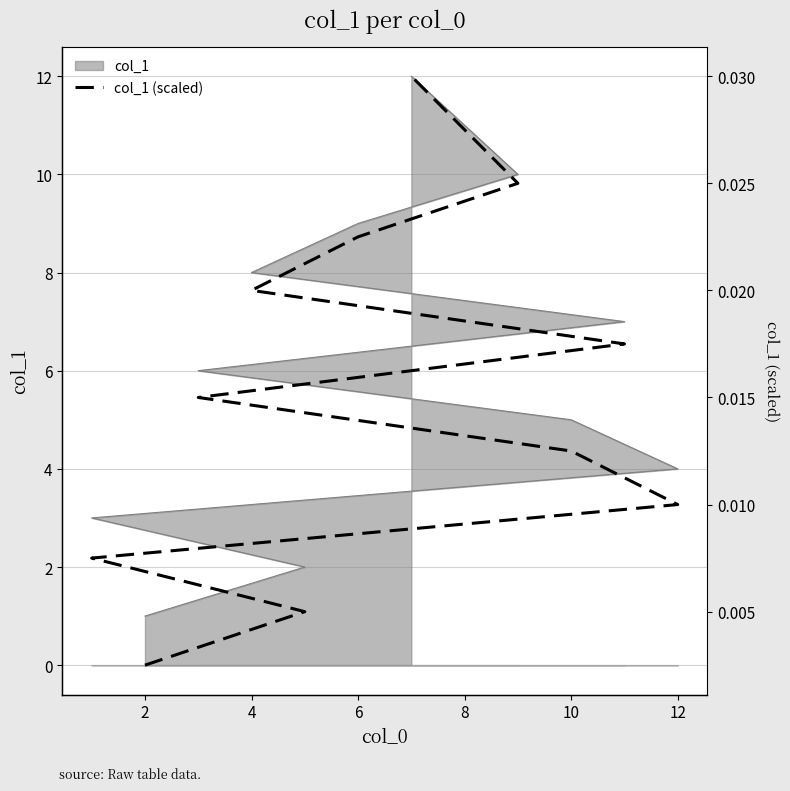

How many lines are shown in the chart?

1